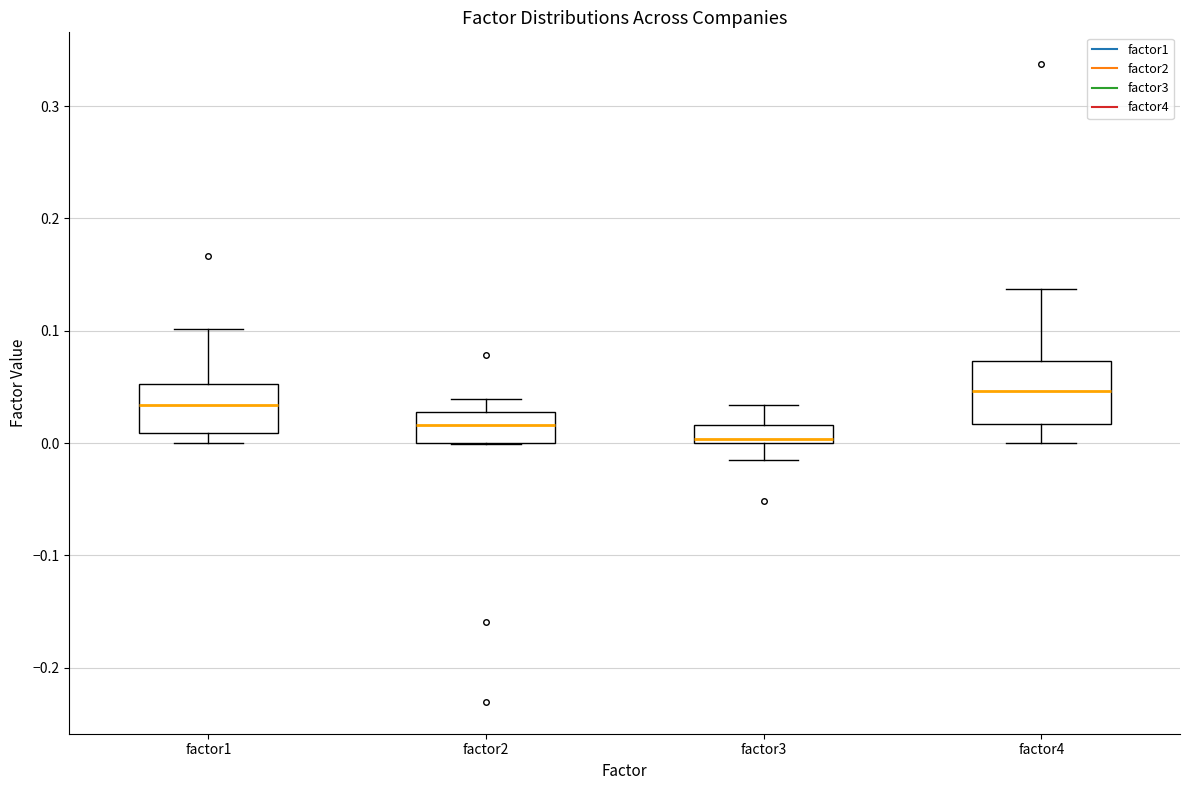

Reading left to right, read every box against the y-axis: the position of its median line, the range the box covers, and the ends of its whiskers. The values are not printed on the chart, so give them approximately, as read against the axis.

factor1: median 0.03, box 0.01 to 0.05, whiskers 0.00 to 0.10
factor2: median 0.02, box 0.00 to 0.03, whiskers 0.00 to 0.04
factor3: median 0.00 (just above the box's lower edge), box 0.00 to 0.02, whiskers -0.02 to 0.03
factor4: median 0.05, box 0.02 to 0.07, whiskers 0.00 to 0.14